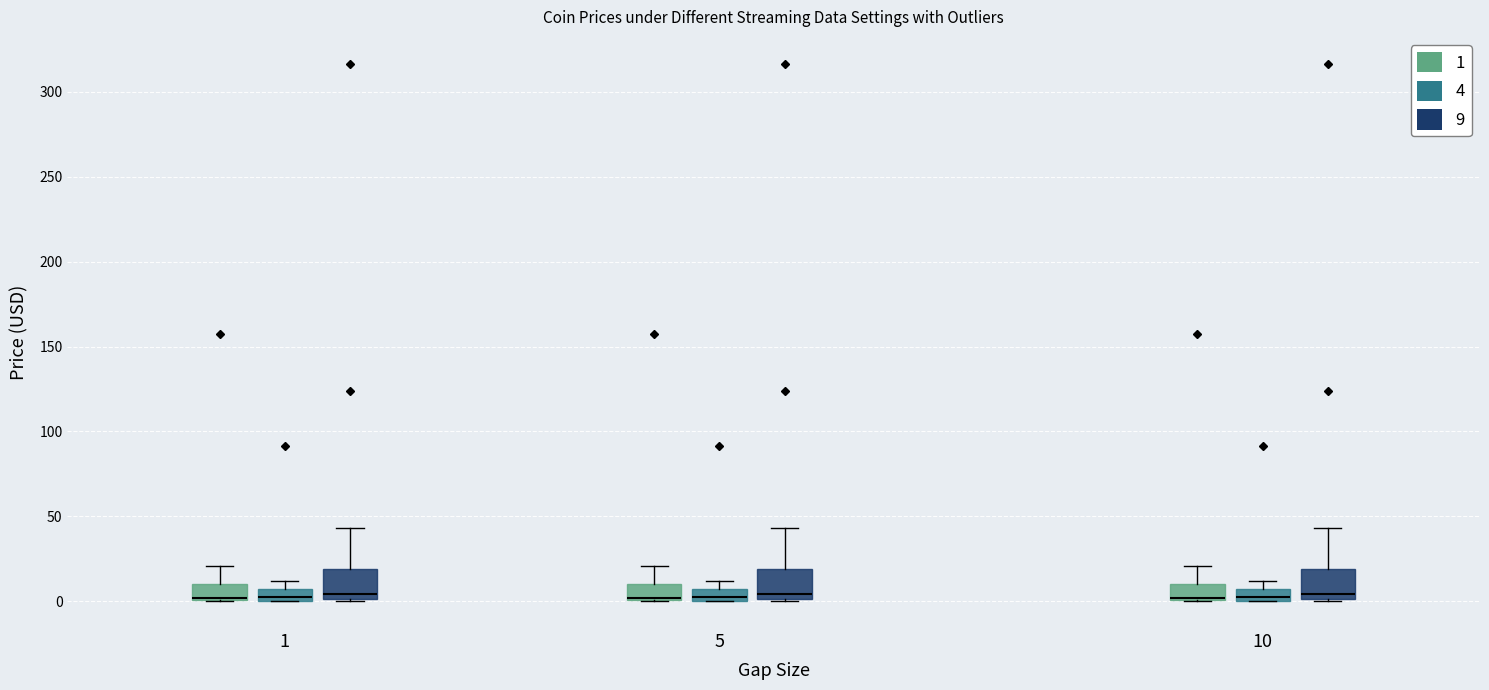

Where is the upper edge of the box for 1 (1) on the y-axis? The values are not printed on the chart, so give them approximately, as read against the axis.

10